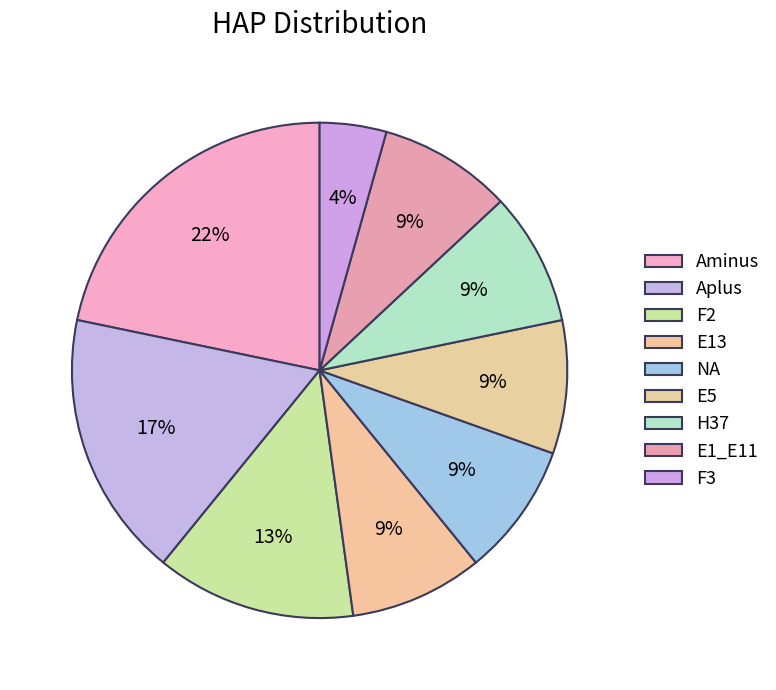

The H37 slice represents 9% of the pie. True or false?

True